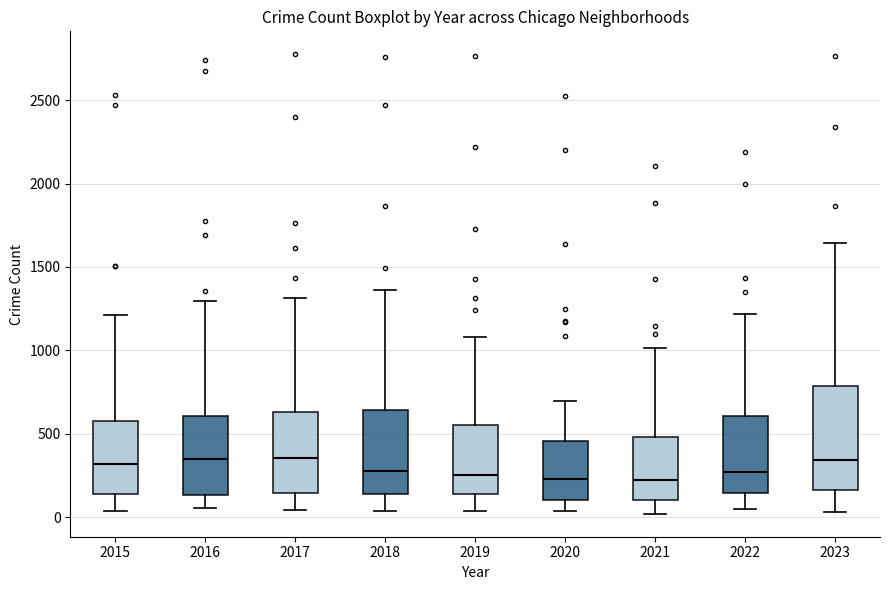

Where is the upper edge of the box at x = 2020 on the y-axis? The values are not printed on the chart, so give them approximately, as read against the axis.

450